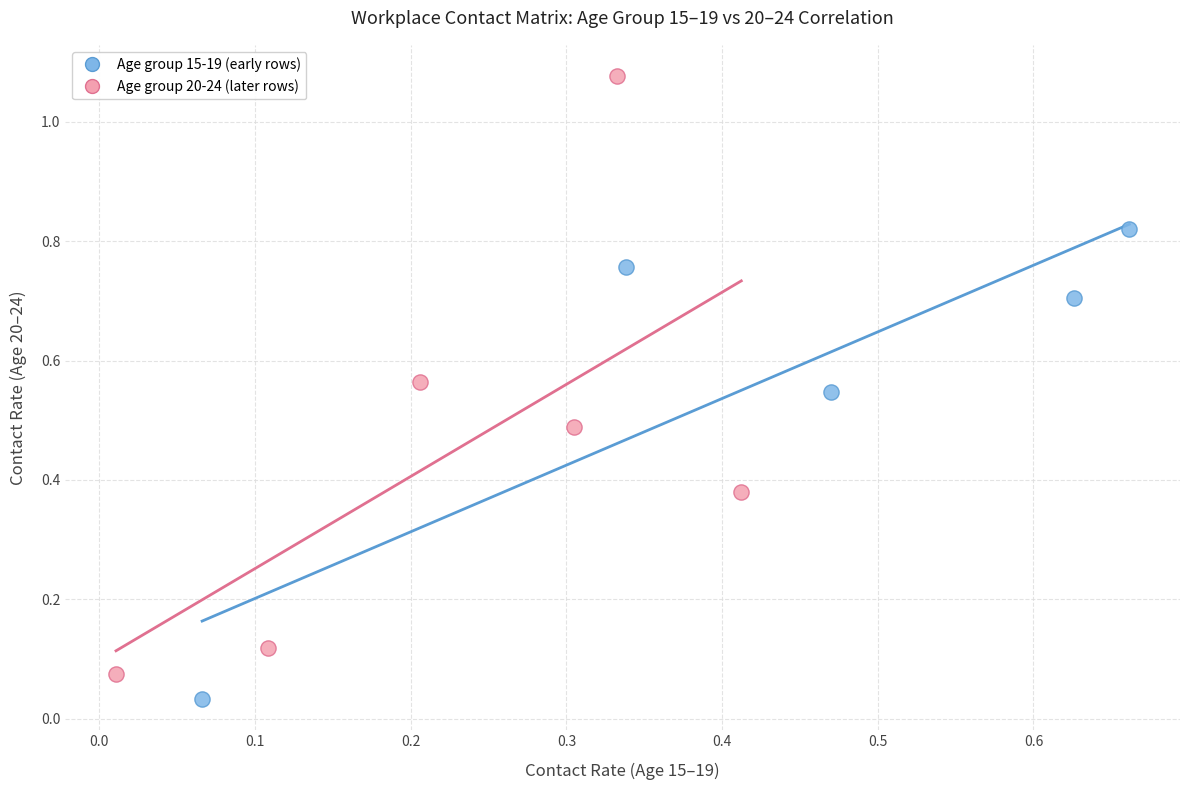

Which series contains the highest Y value?

Age group 20-24 (later rows)